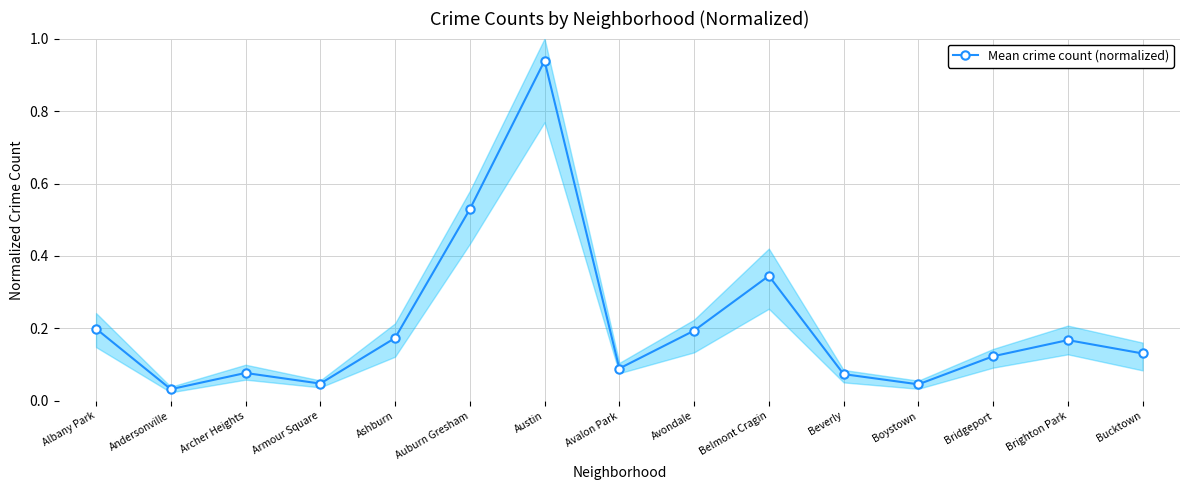

At which category does the data reach its first local peak?

Archer Heights